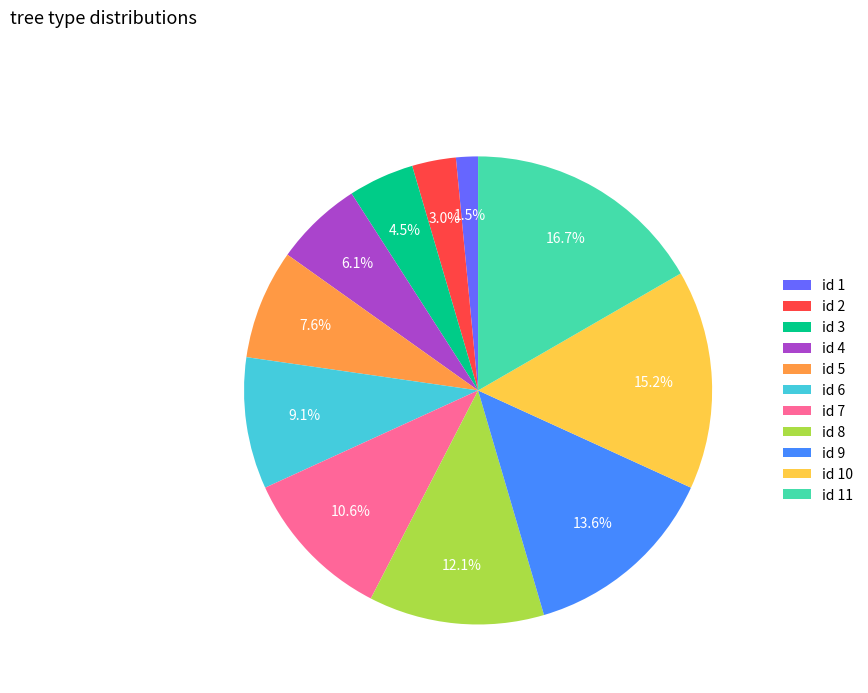

Does id 6 represent more than half of the total?

No